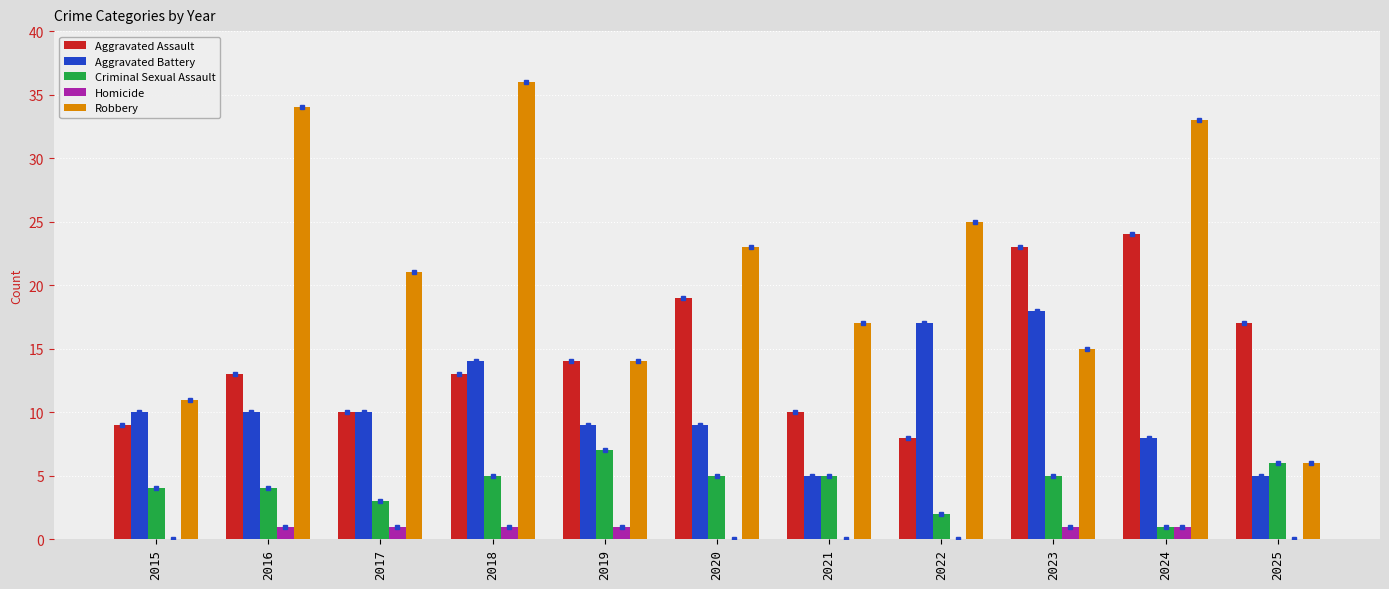

How many data points does each series have?

11